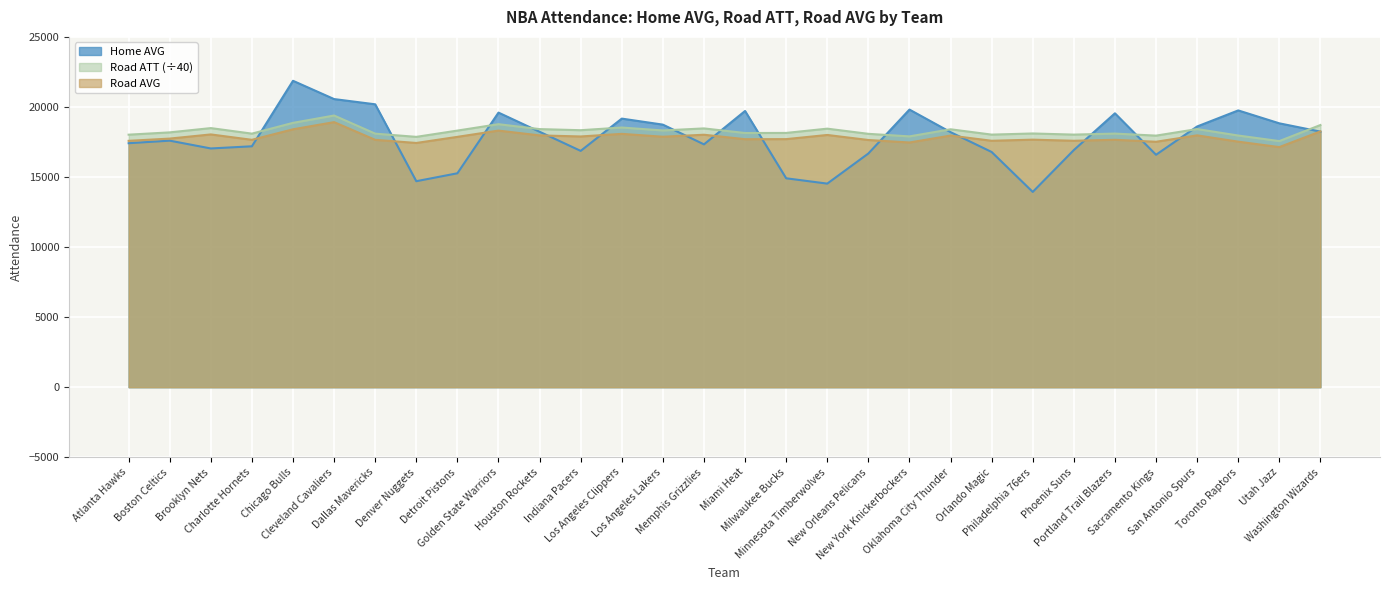

Between Miami Heat and Sacramento Kings, which series saw the biggest shift?

Home AVG